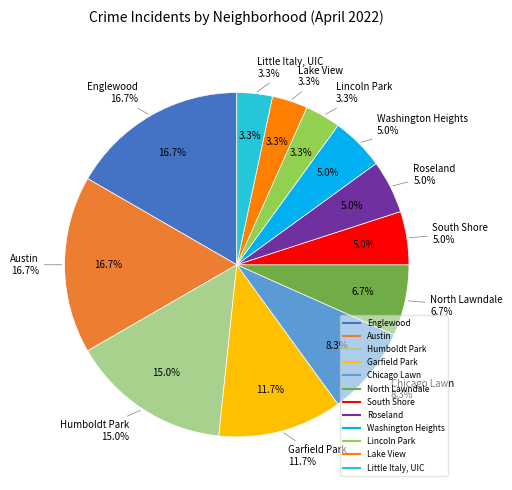

How many segments does this pie chart have?

12